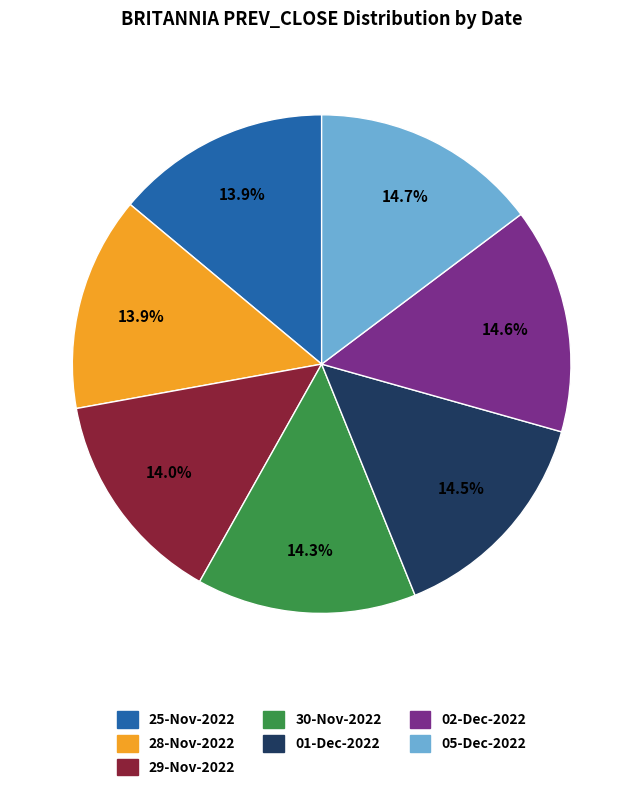

How many slices are in this pie chart?

7